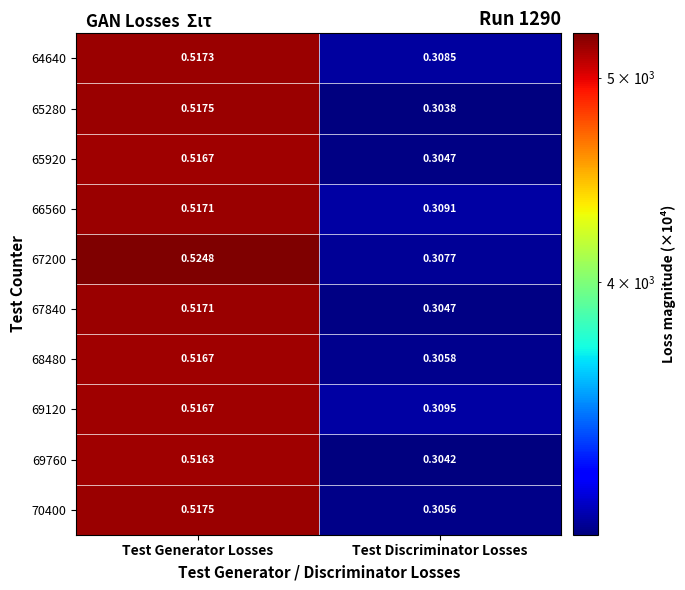

List the labels in order of 69120 value, smallest first.

Test Discriminator Losses, Test Generator Losses